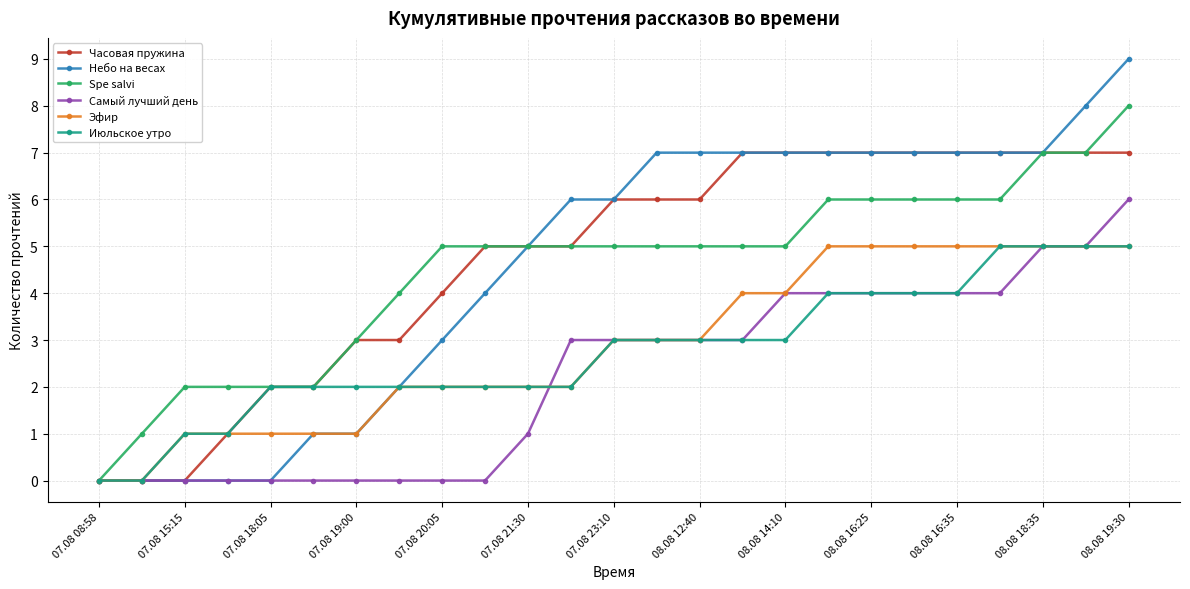

What is the greatest value displayed?

9